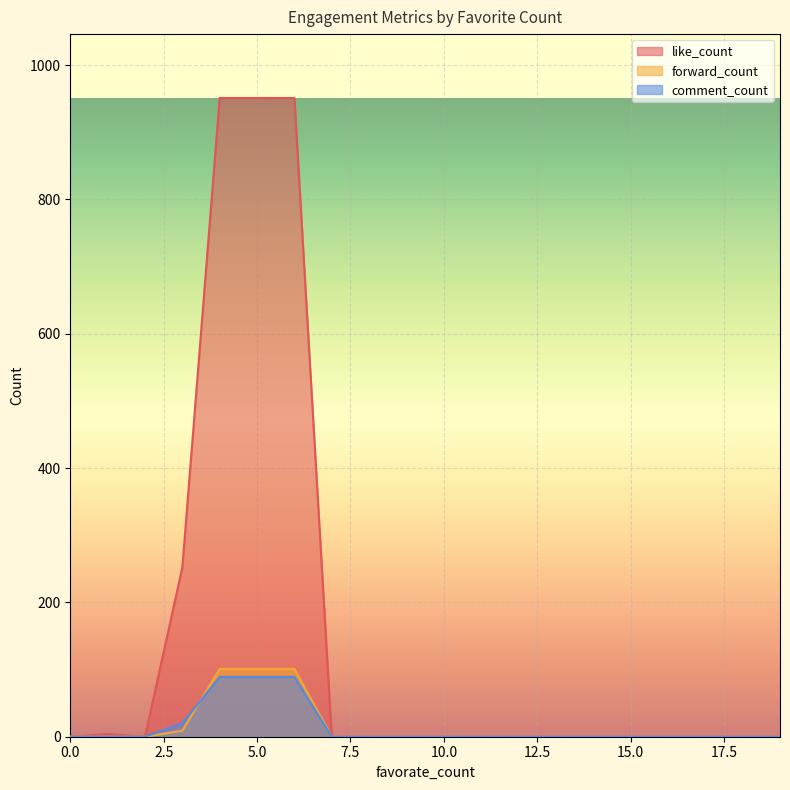

Reading right to left, what are all the values shown in this chart?

like_count: 0	0	0	0	0	0	0	0	0	0	0	0	0	951	951	951	252	0	4	0
forward_count: 0	0	0	0	0	0	0	0	0	0	0	0	0	101	101	101	9	0	0	0
comment_count: 0	0	0	0	0	0	0	0	0	0	0	0	0	89	89	89	20	0	0	0